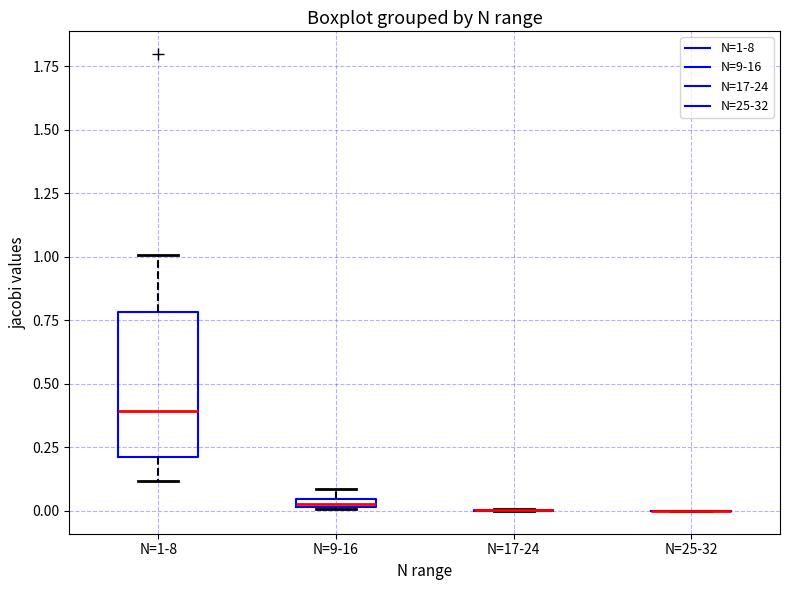

Where does the lower whisker of the box for N=1-8 end on the y-axis? The values are not printed on the chart, so give them approximately, as read against the axis.

0.10